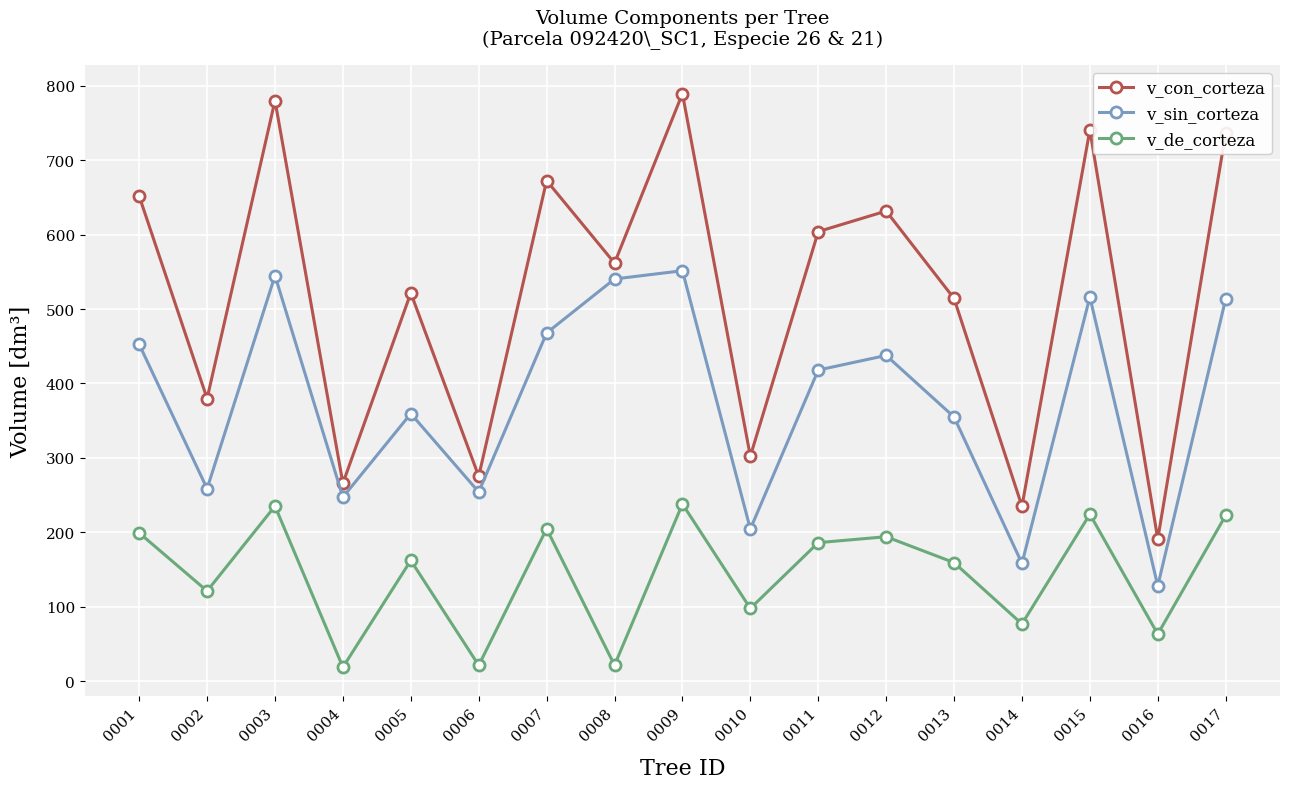

True or false: v_de_corteza has a value of 351.7 at 0007.

False